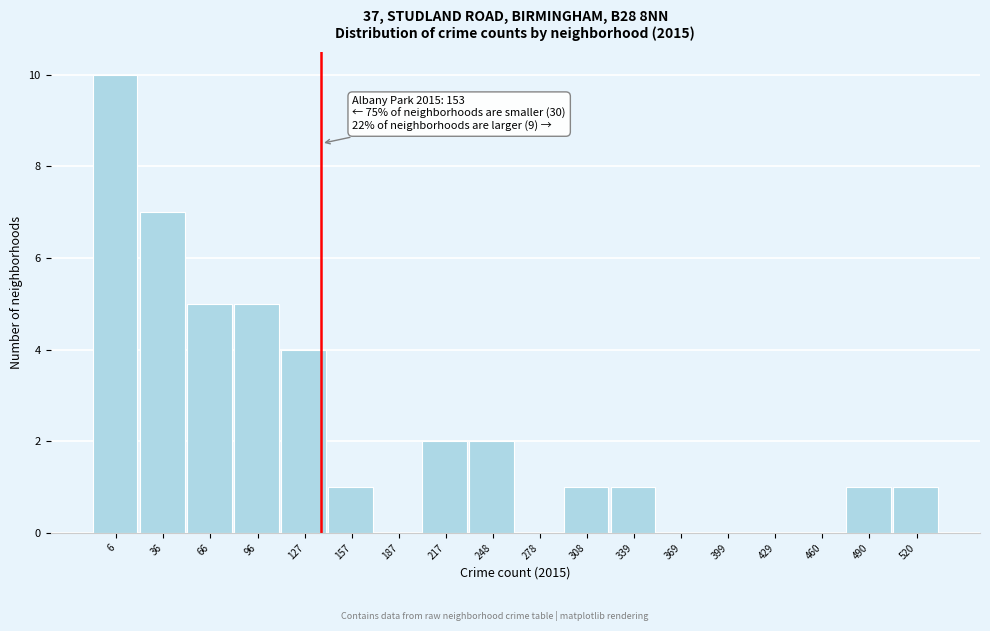

Reading left to right, list all the values displayed in this chart.

6=10	36=7	66=5	96=5	127=4	157=1	187=0	217=2	248=2	278=0	308=1	339=1	369=0	399=0	429=0	460=0	490=1	520=1